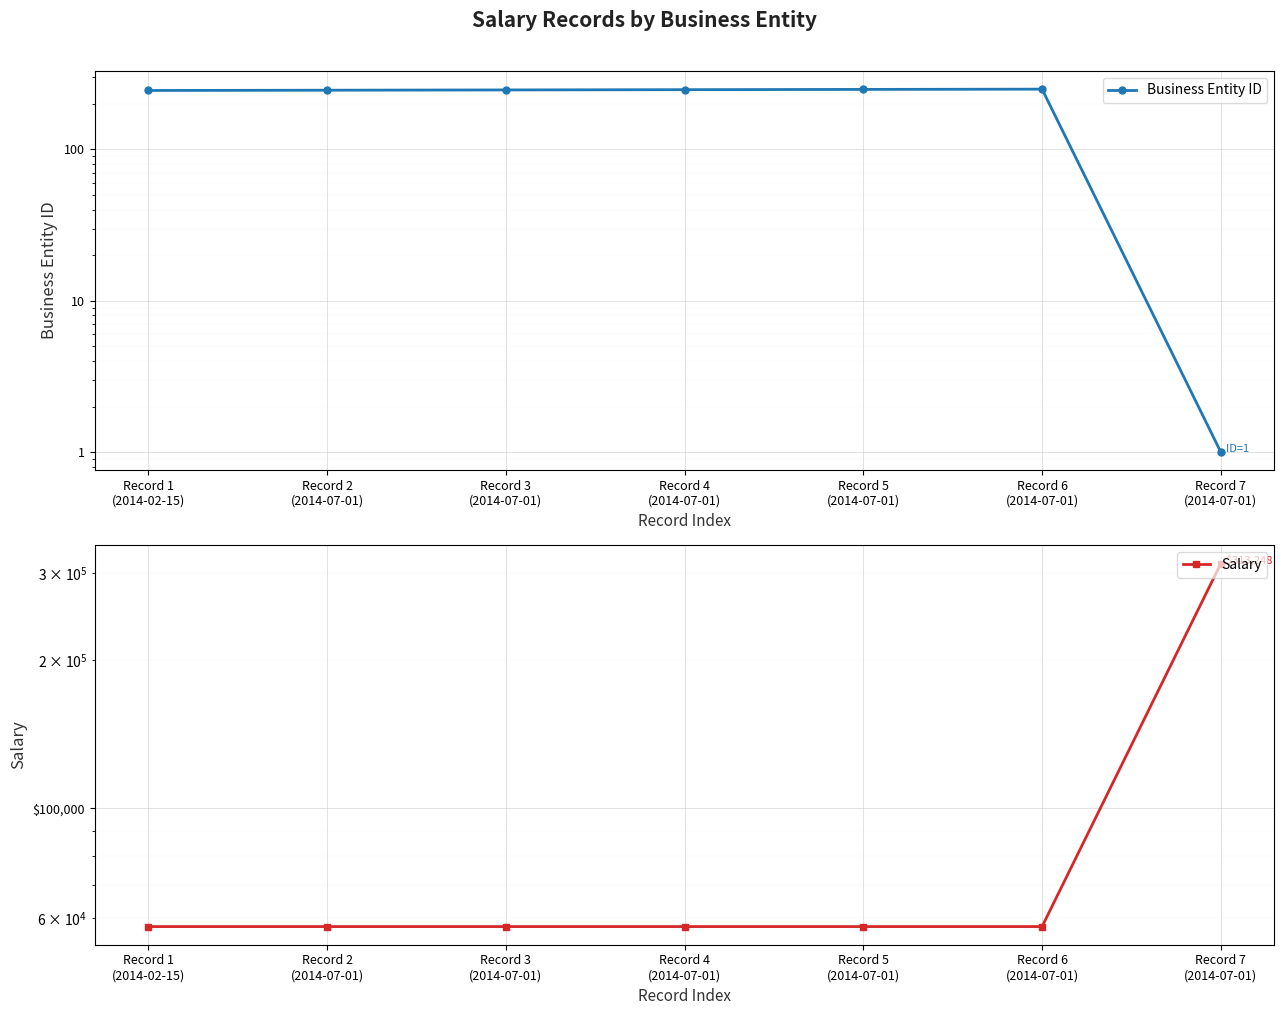

At which category is the sum across all series the highest?

Record 7
(2014-07-01)